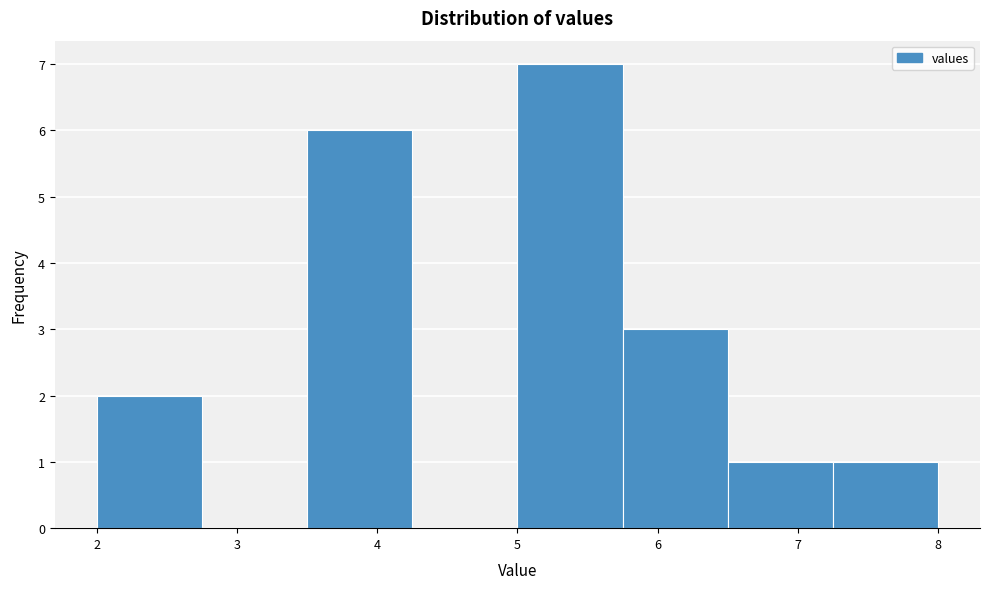

Which range on the x-axis has the tallest bar?

5.00 to 5.75